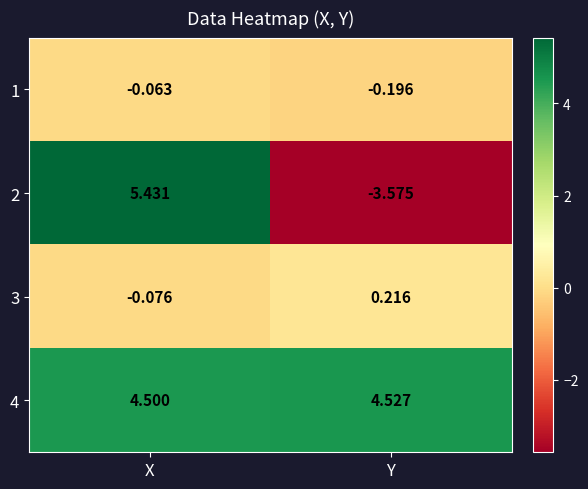

Rank the categories by 4 value from highest to lowest.

Y, X